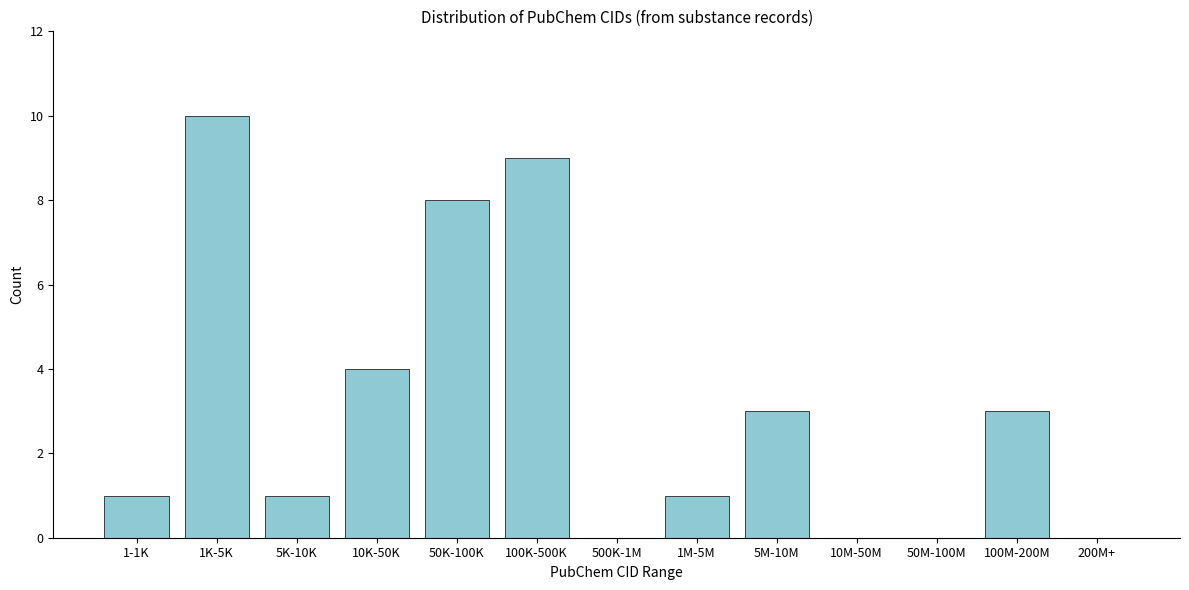

Reading left to right, transcribe all the data shown in this chart.

1-1K=1	1K-5K=10	5K-10K=1	10K-50K=4	50K-100K=8	100K-500K=9	500K-1M=0	1M-5M=1	5M-10M=3	10M-50M=0	50M-100M=0	100M-200M=3	200M+=0